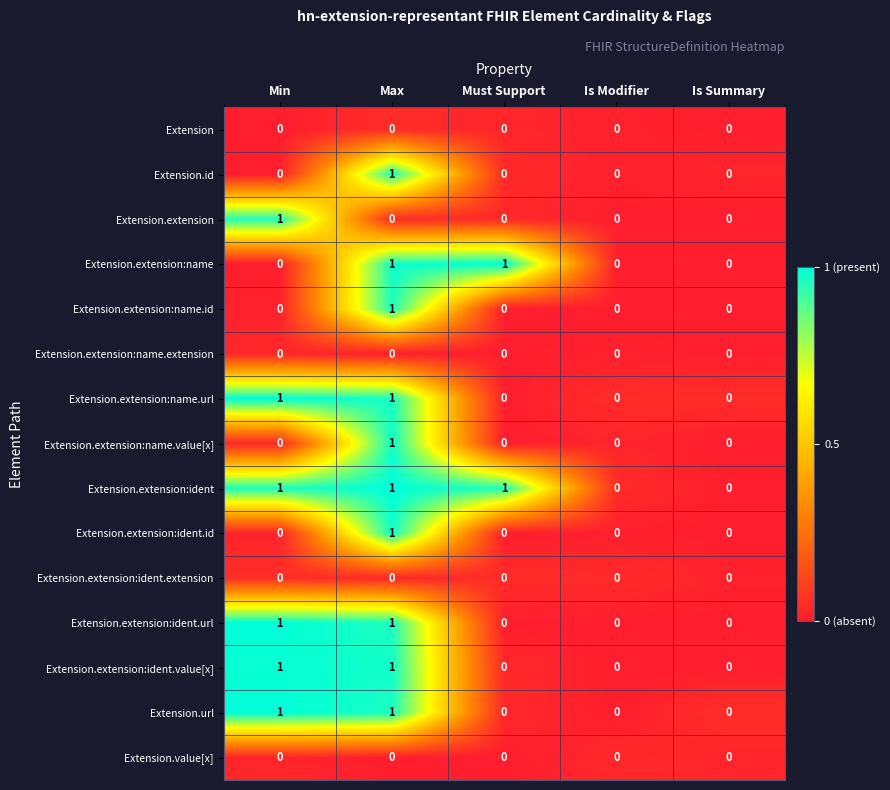

At which label does Extension.extension:name.id reach its peak?

Max